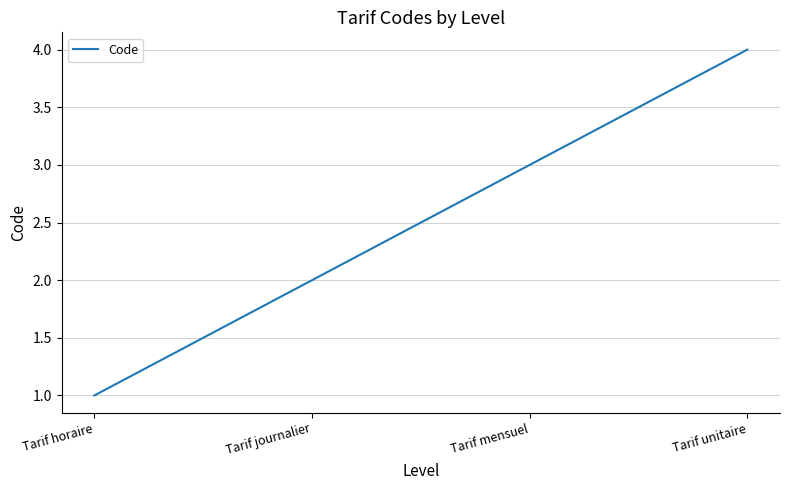

How many values are below 3?

2